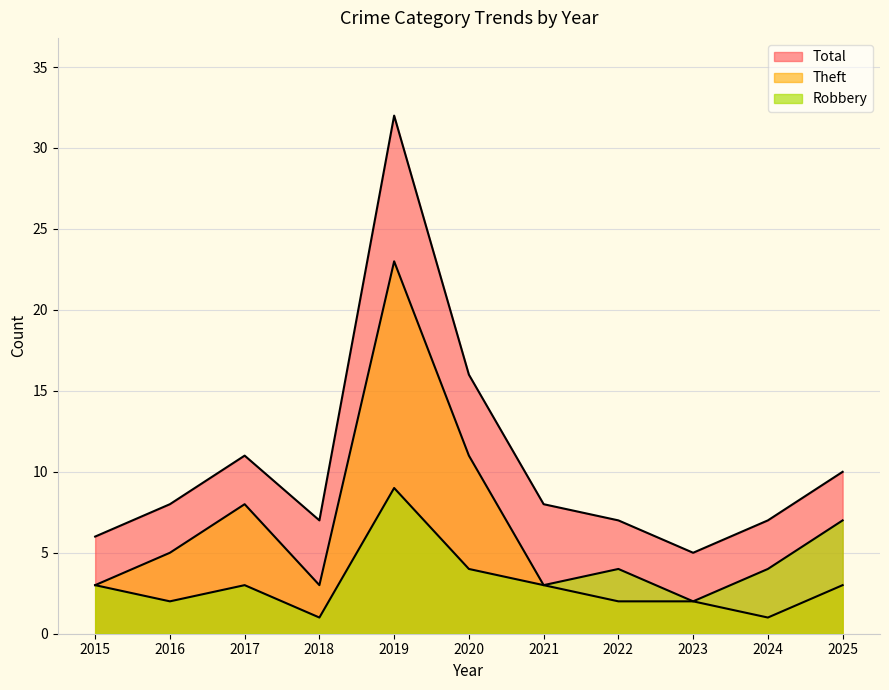

What are all the series names shown in the legend?

Robbery, Theft, Total